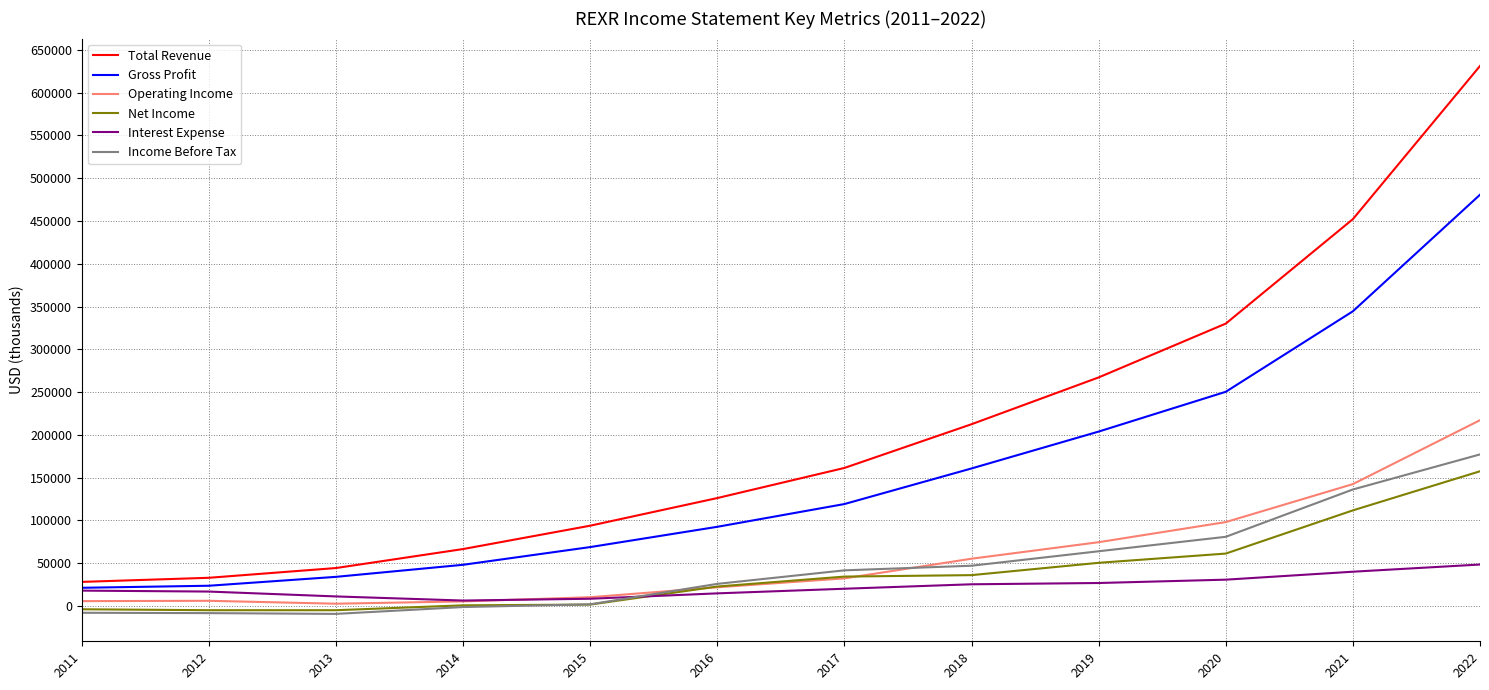

Which series has the widest spread of values?

Total Revenue